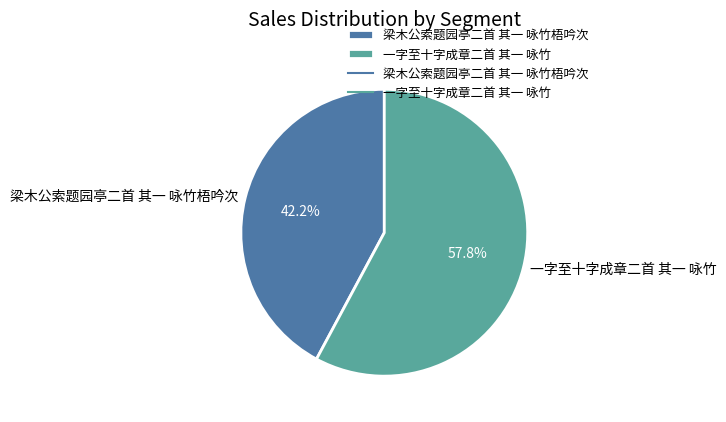

To the nearest percent, what percentage of the pie is 一字至十字成章二首 其一 咏竹?

58%